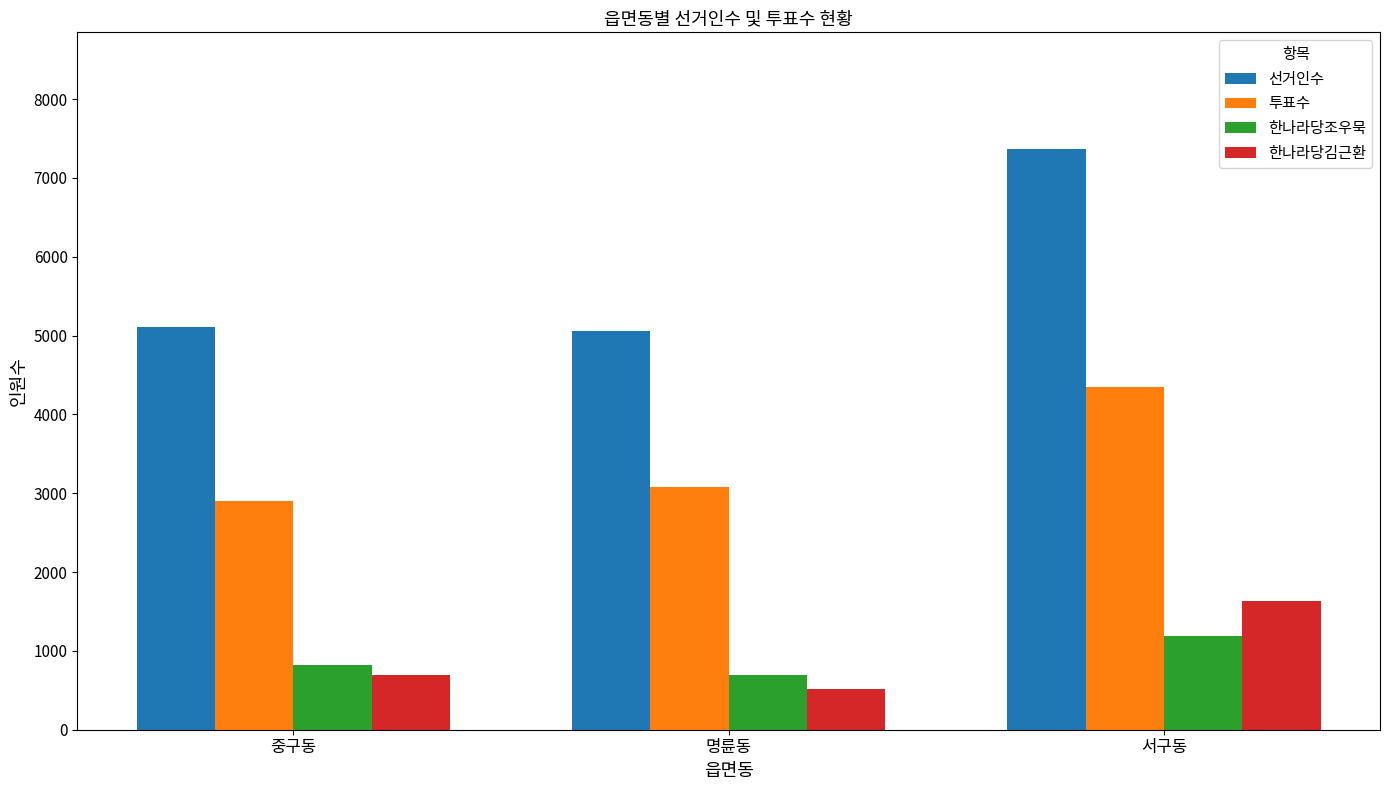

At which label is 선거인수 closest to 6214?

중구동